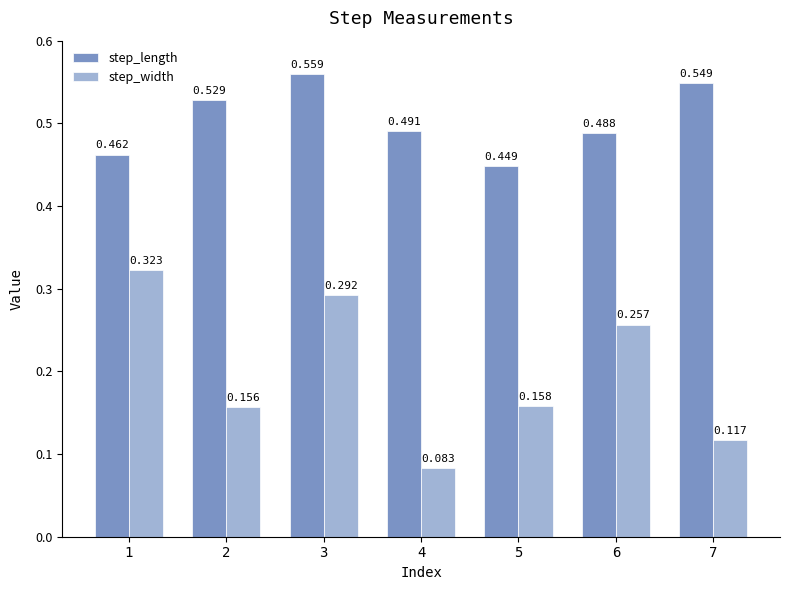

How many groups of bars are there?

7